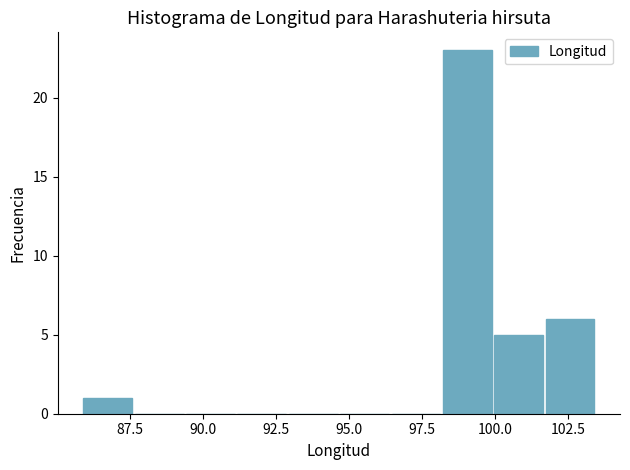

Read against the x-axis, roughly where is the centre of the tallest bar?

99.0